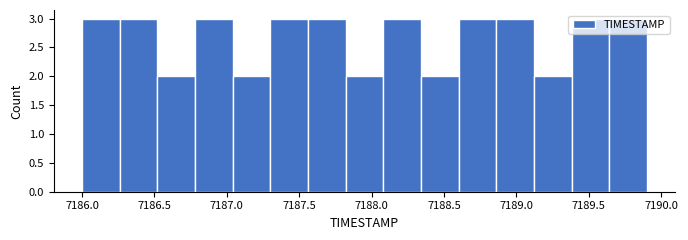

Reading left to right, transcribe this chart: for each bar, give the range it covers on the x-axis and its height. Neither the bar edges nor the heights are printed on the chart, so give them approximately, as read against the axes.

7186.00 to 7186.26: 3
7186.26 to 7186.52: 3
7186.52 to 7186.78: 2
7186.78 to 7187.04: 3
7187.04 to 7187.30: 2
7187.30 to 7187.56: 3
7187.56 to 7187.82: 3
7187.82 to 7188.08: 2
7188.08 to 7188.34: 3
7188.34 to 7188.60: 2
7188.60 to 7188.86: 3
7188.86 to 7189.12: 3
7189.12 to 7189.38: 2
7189.38 to 7189.64: 3
7189.64 to 7189.90: 3